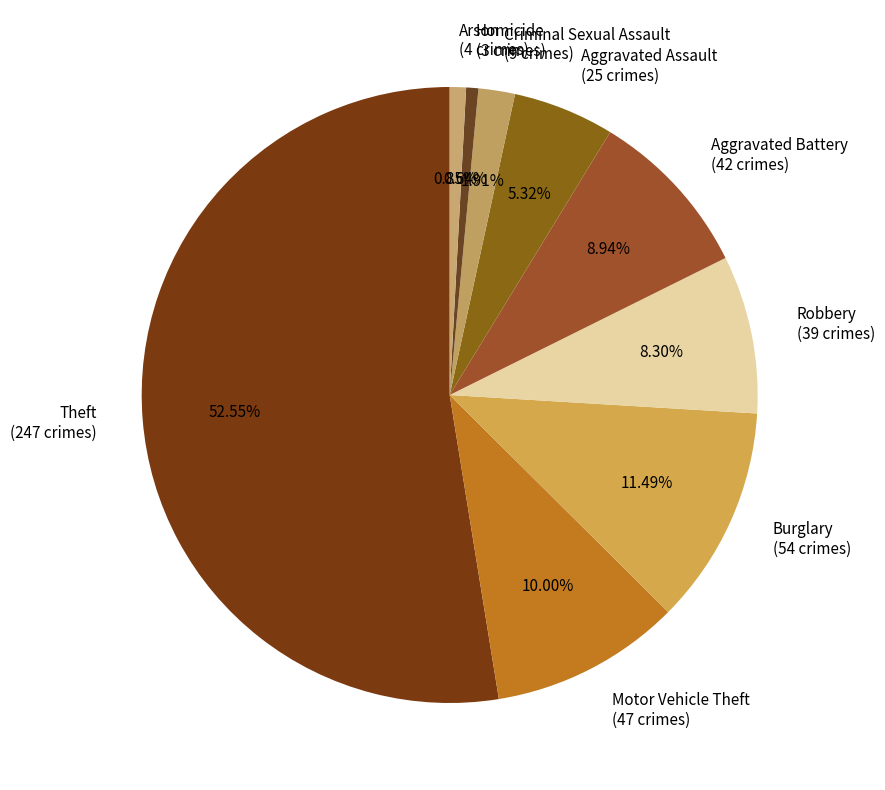

To the nearest percent, what percentage of the pie is Robbery?

8%